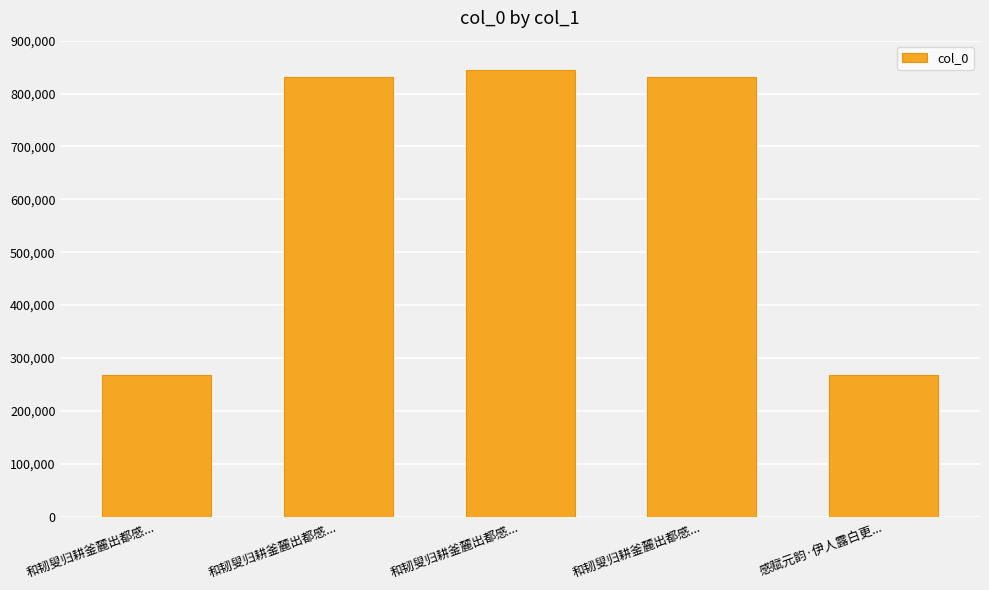

List the labels in order of value, smallest first.

和韧叟归耕釜麓出都感..., 感赋元韵·伊人露白更..., 和韧叟归耕釜麓出都感..., 和韧叟归耕釜麓出都感..., 和韧叟归耕釜麓出都感...